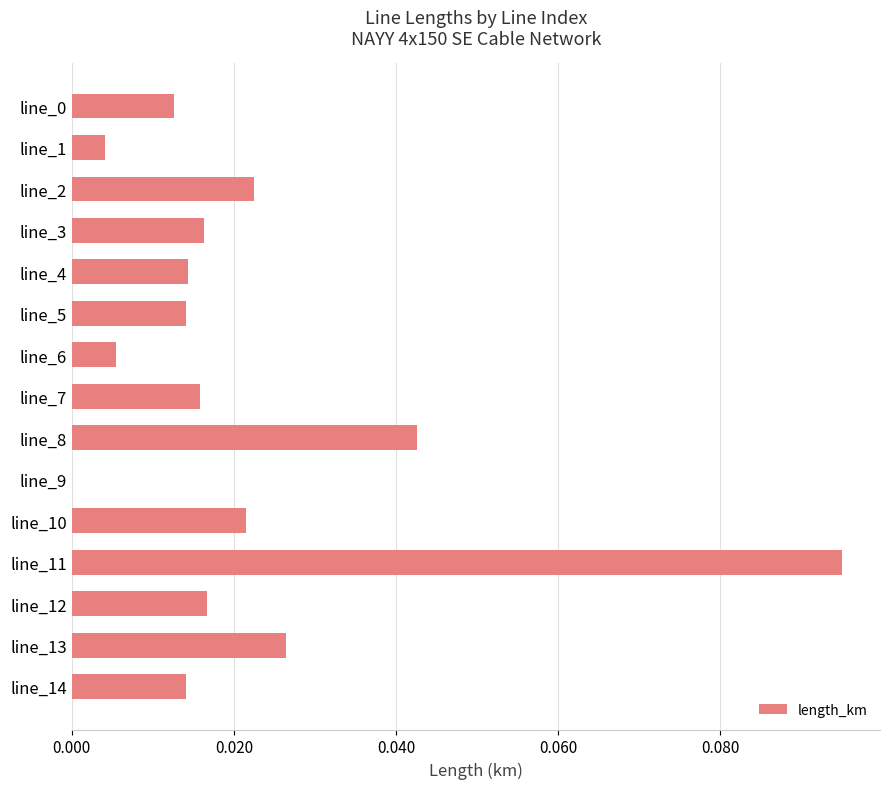

What is the sum of all values?

0.3